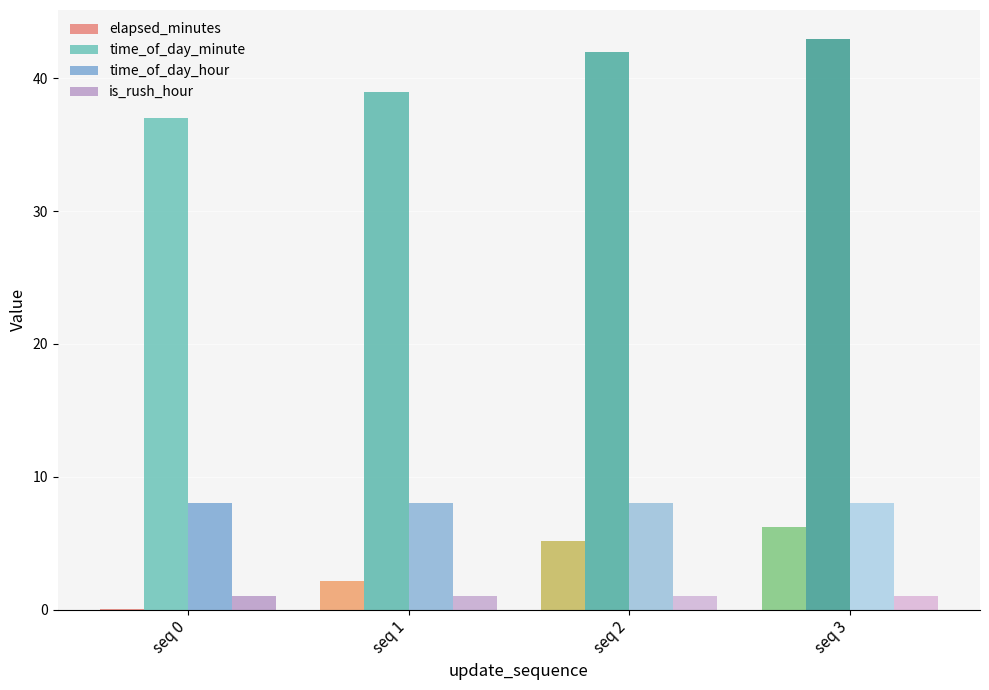

Which series has the largest range (max minus min)?

elapsed_minutes